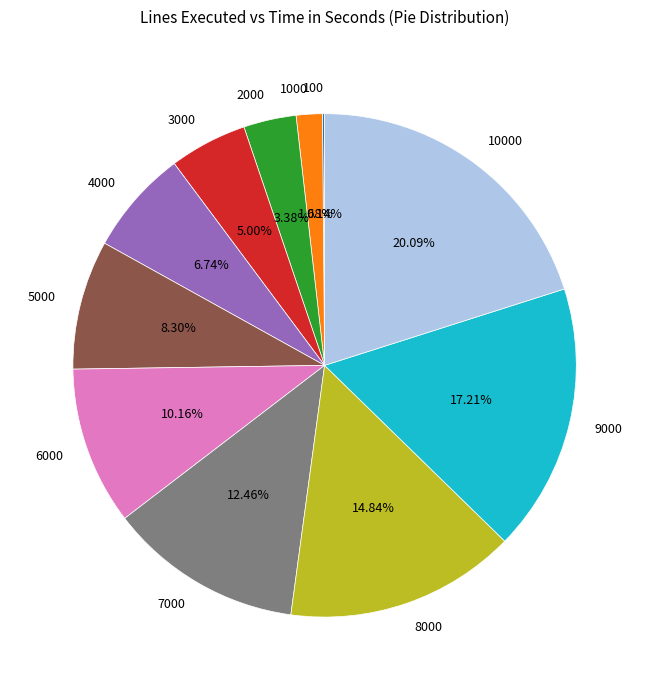

The 8000 slice represents 30% of the pie. True or false?

False